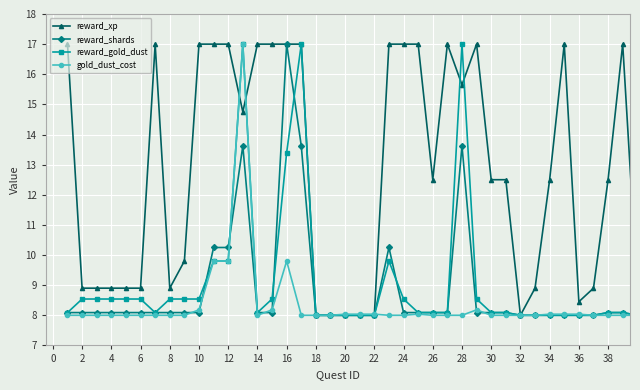

What is the average value of the reward_shards series?

8.9